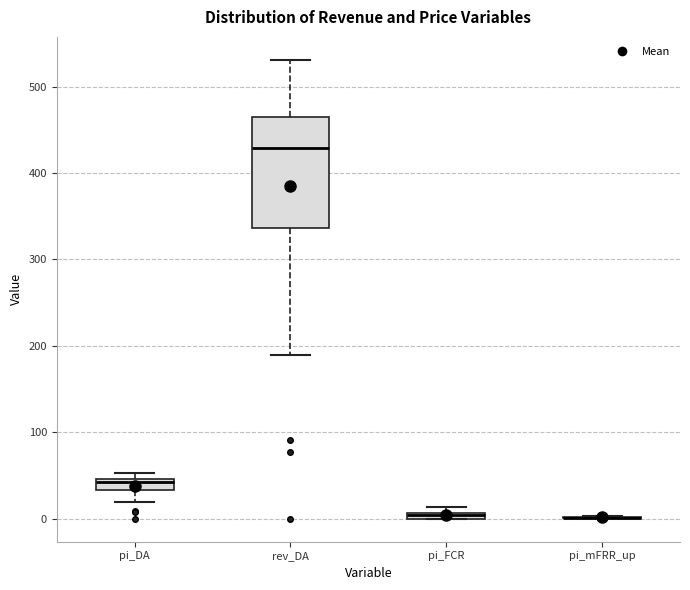

Where does the median line of the box for pi_DA sit on the y-axis? The values are not printed on the chart, so give them approximately, as read against the axis.

40